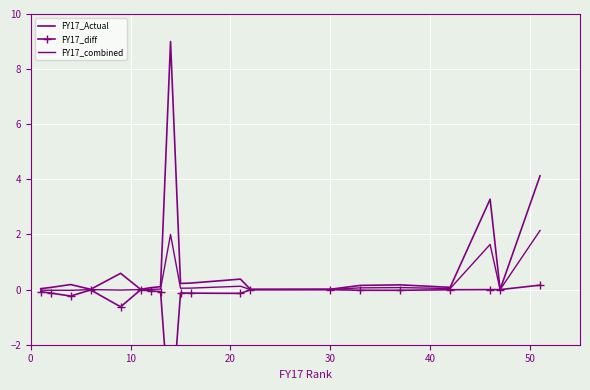

How many values in FY17_combined are above zero?

14